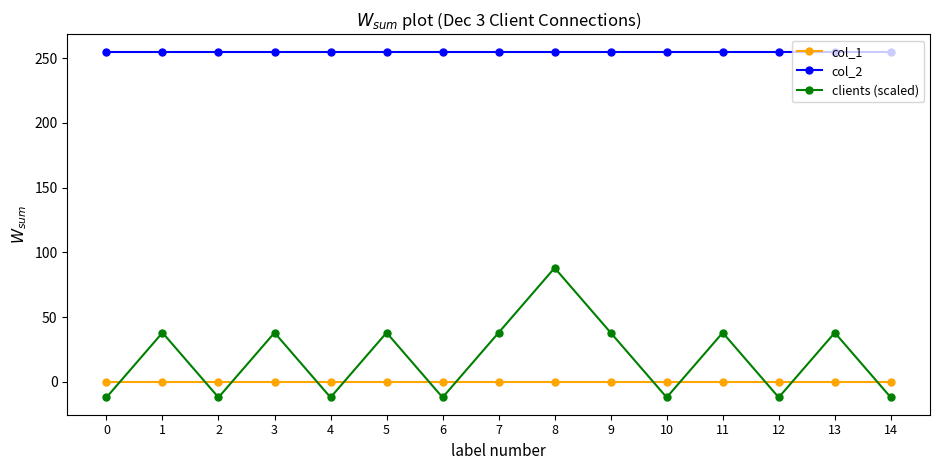

Rank the series by their maximum value, from highest to lowest.

col_2, clients (scaled), col_1